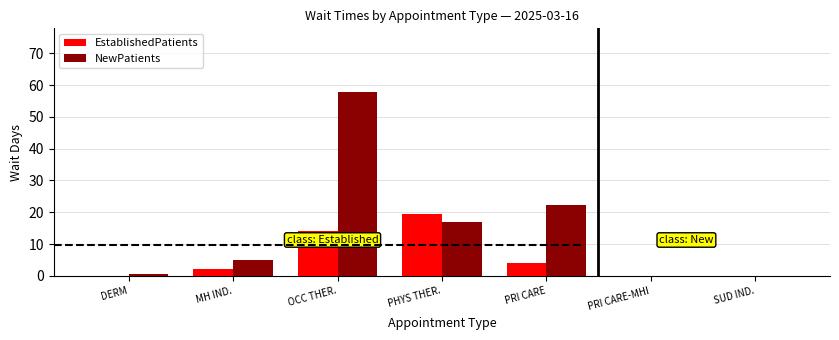

Reading left to right, what are all the values shown in this chart?

EstablishedPatients: 0.0	2.0	14.1	19.3	3.9	0.0	0.0
NewPatients: 0.5	5.0	57.7	17.0	22.4	0.0	0.0